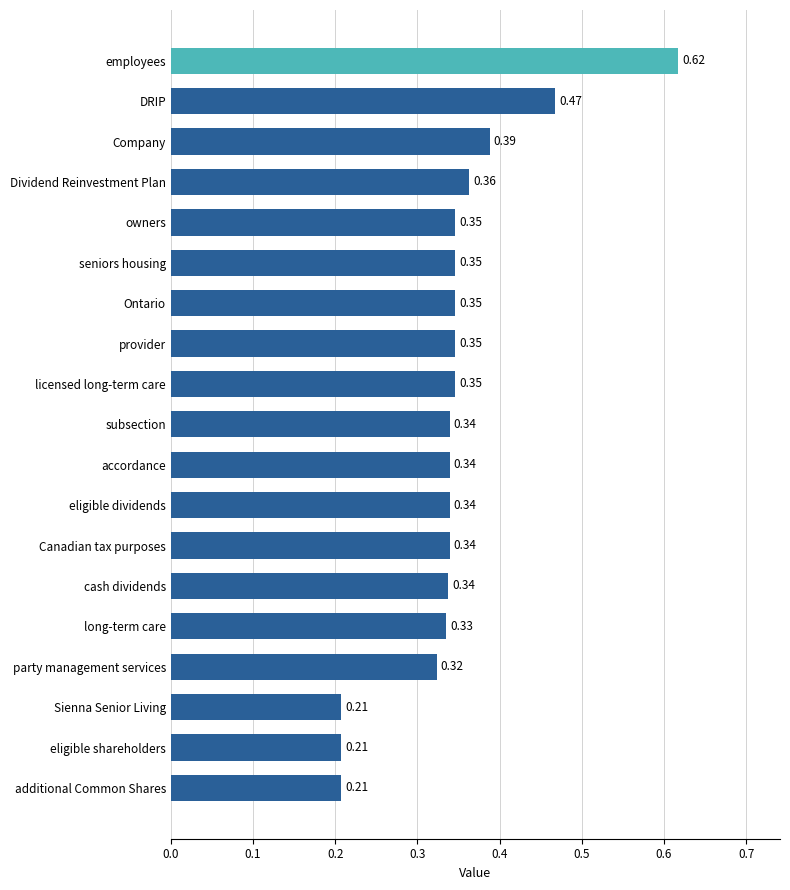

At which category does the chart reach its peak across all series?

employees